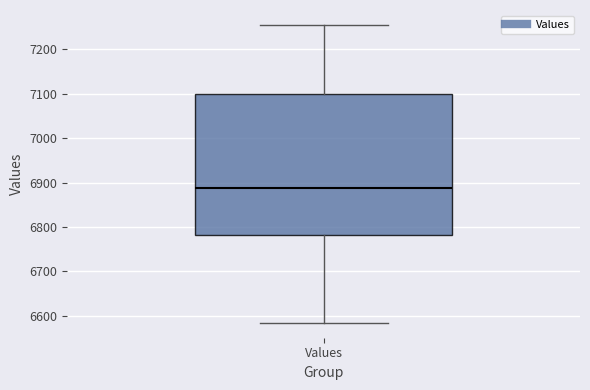

Where does the median line of the box for Values sit on the y-axis? The values are not printed on the chart, so give them approximately, as read against the axis.

6890